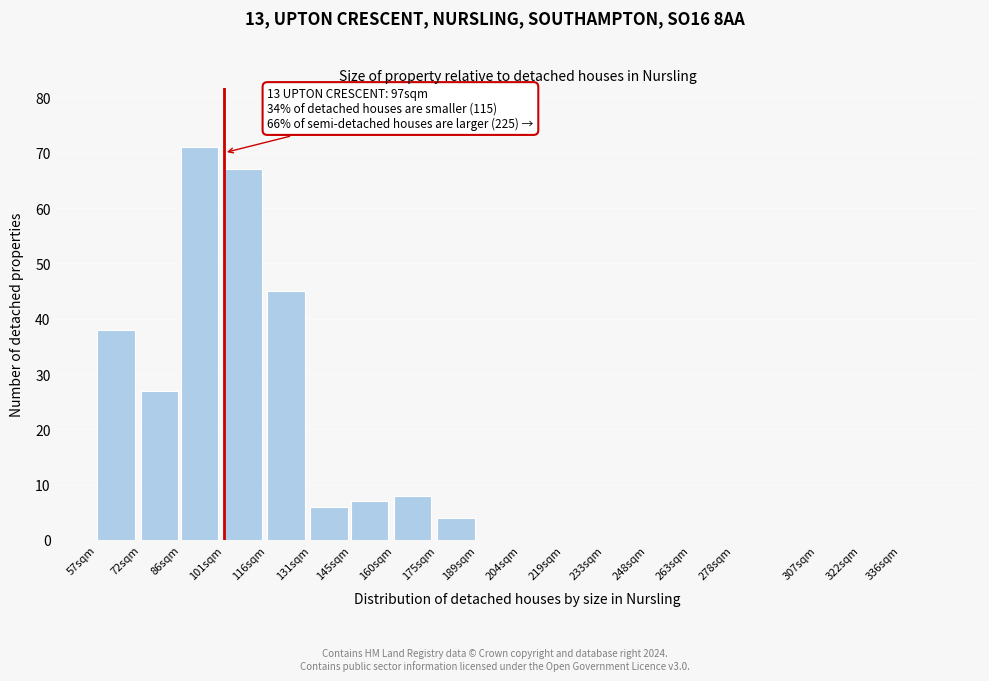

Where is the data nearest to the value 35?

57sqm